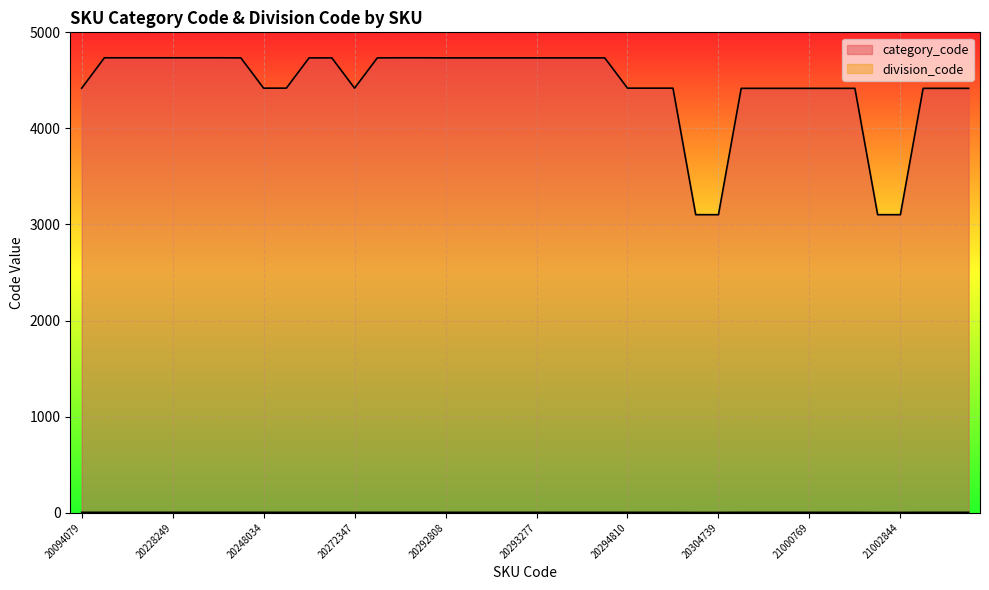

Which has a higher value, 21000765 or 20094079?

20094079